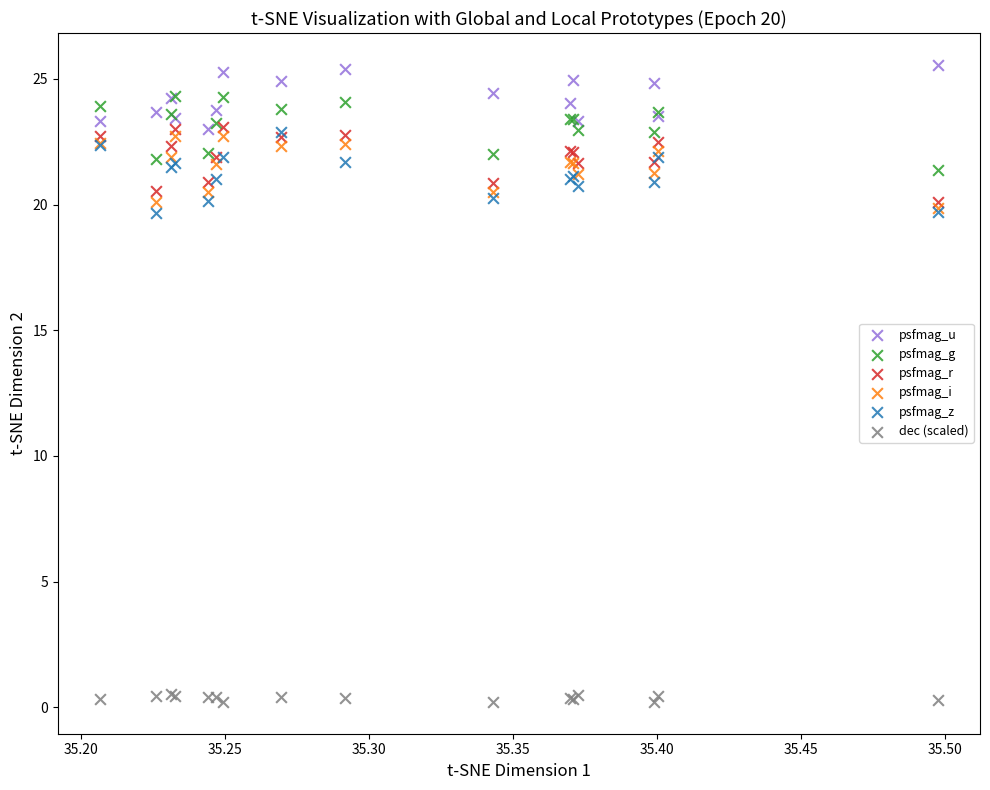

What are all the series names shown in the legend?

psfmag_u, psfmag_g, psfmag_r, psfmag_i, psfmag_z, dec (scaled)